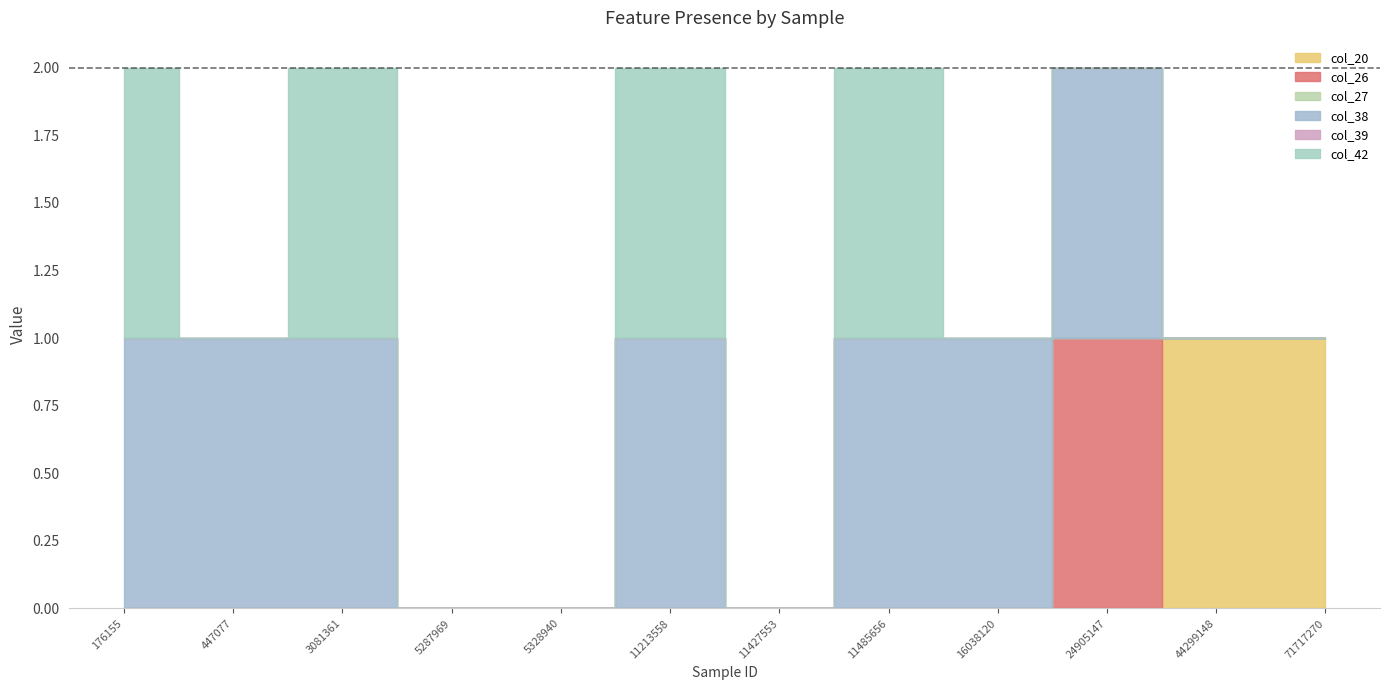

Where is the first local maximum for col_38?

11213558